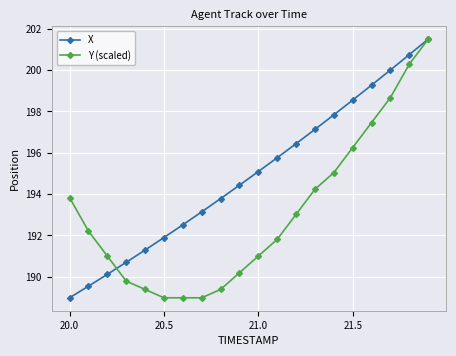

Does the chart have visible grid lines?

Yes